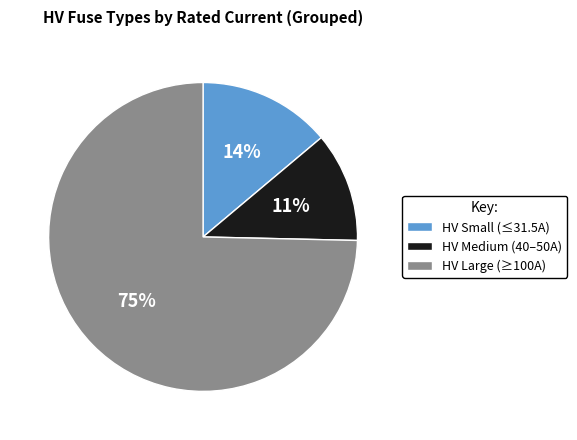

Is there any slice that represents more than half of the pie?

Yes